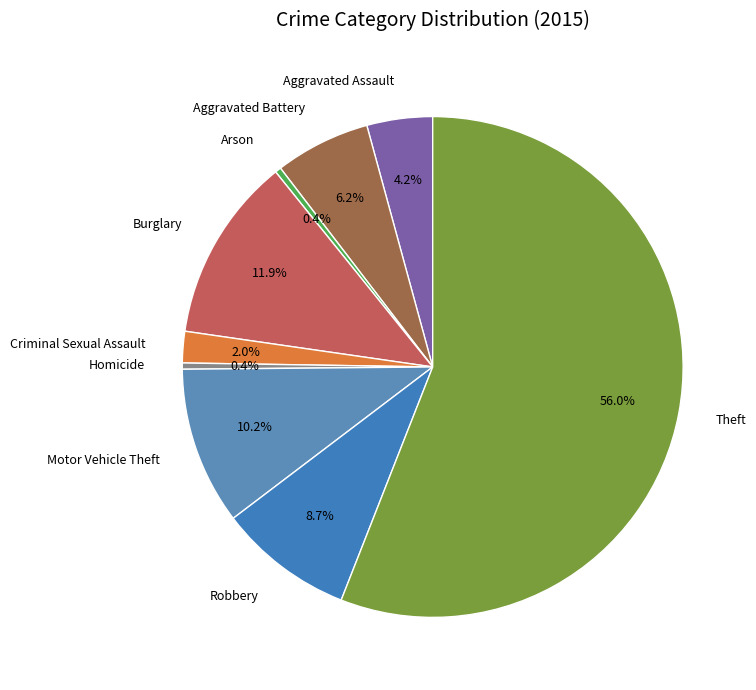

What is the majority slice?

Theft